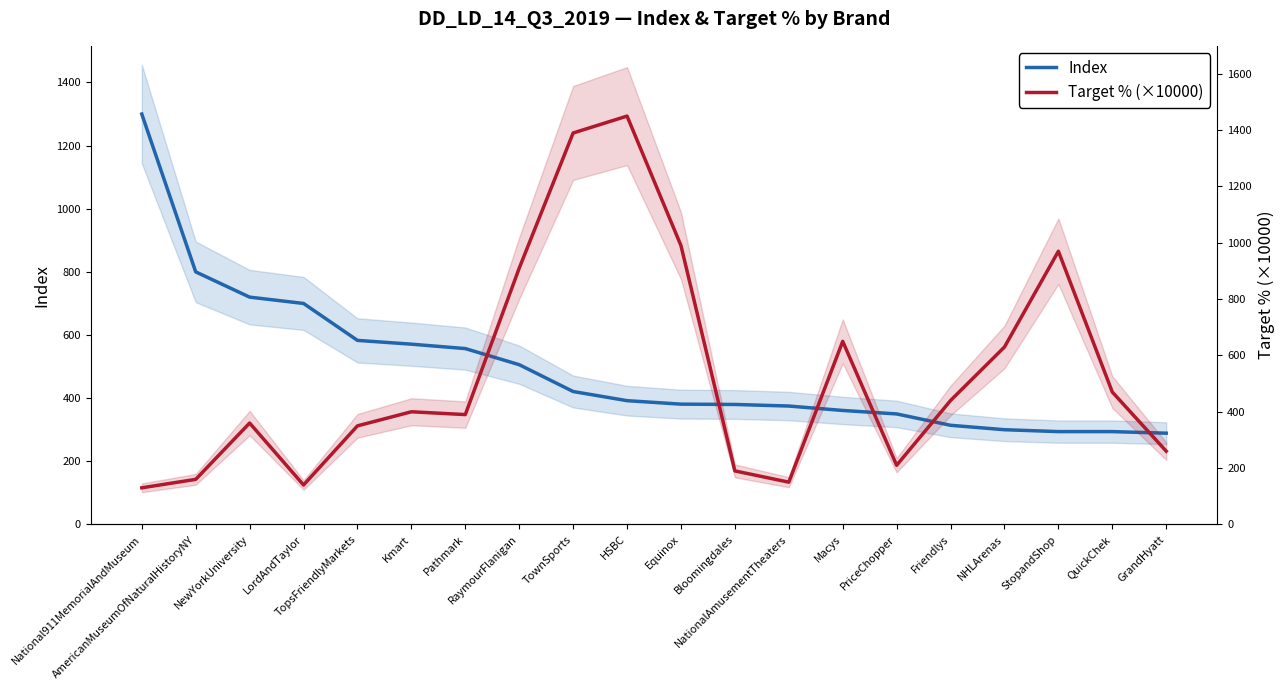

How many interior local peaks does the Target % (×10000) series have?

5